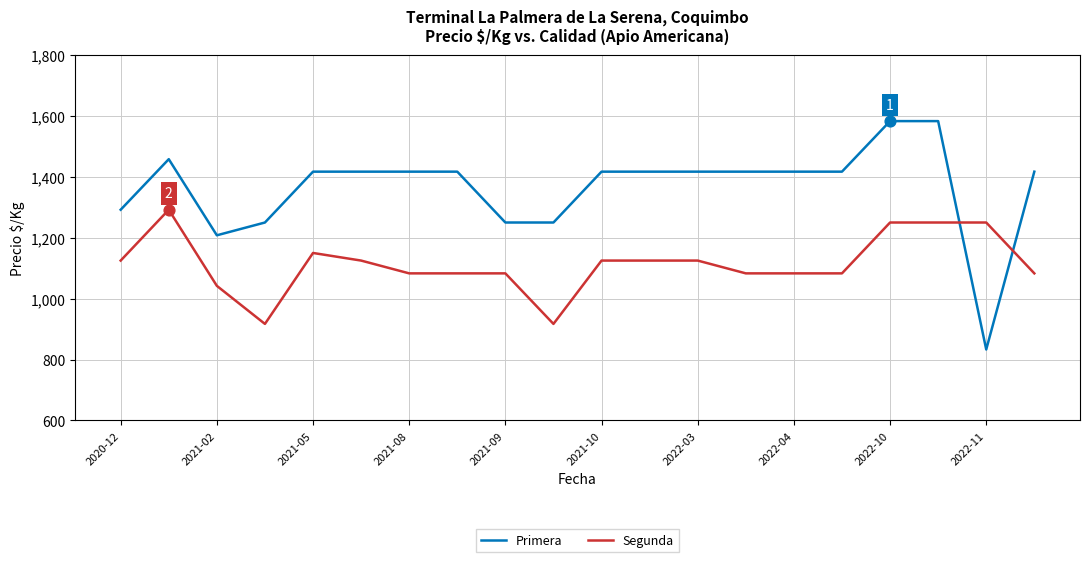

What are all the series names shown in the legend?

Primera, Segunda